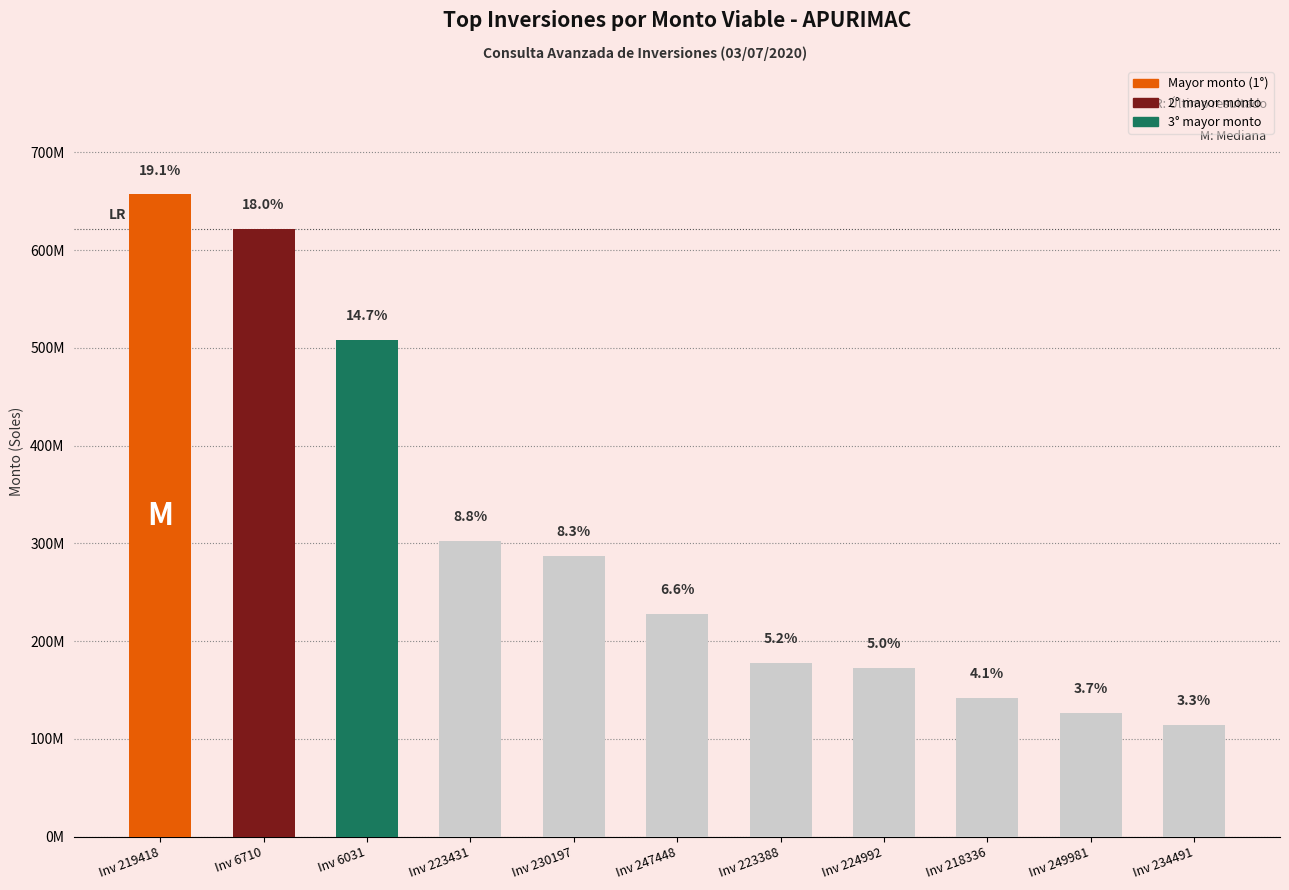

Between Inv 234491 and Inv 219418, which is larger?

Inv 219418